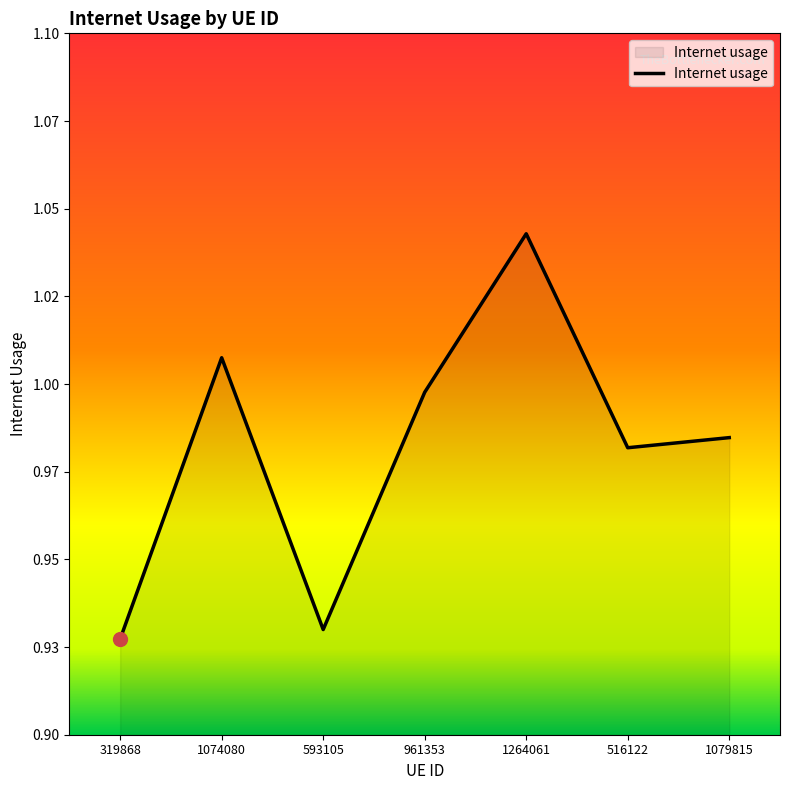

List the labels in order of value, smallest first.

319868, 593105, 516122, 1079815, 961353, 1074080, 1264061